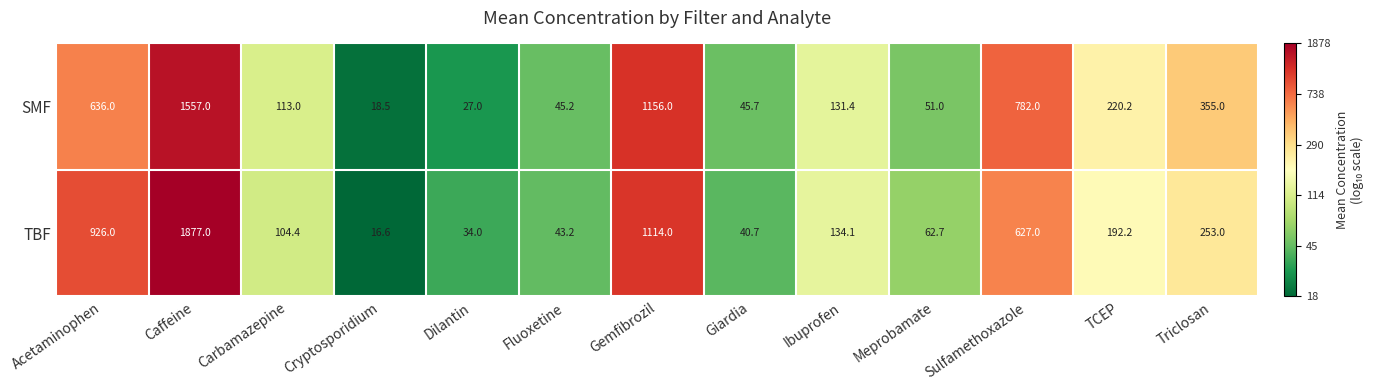

Count the number of categories in the chart.

13